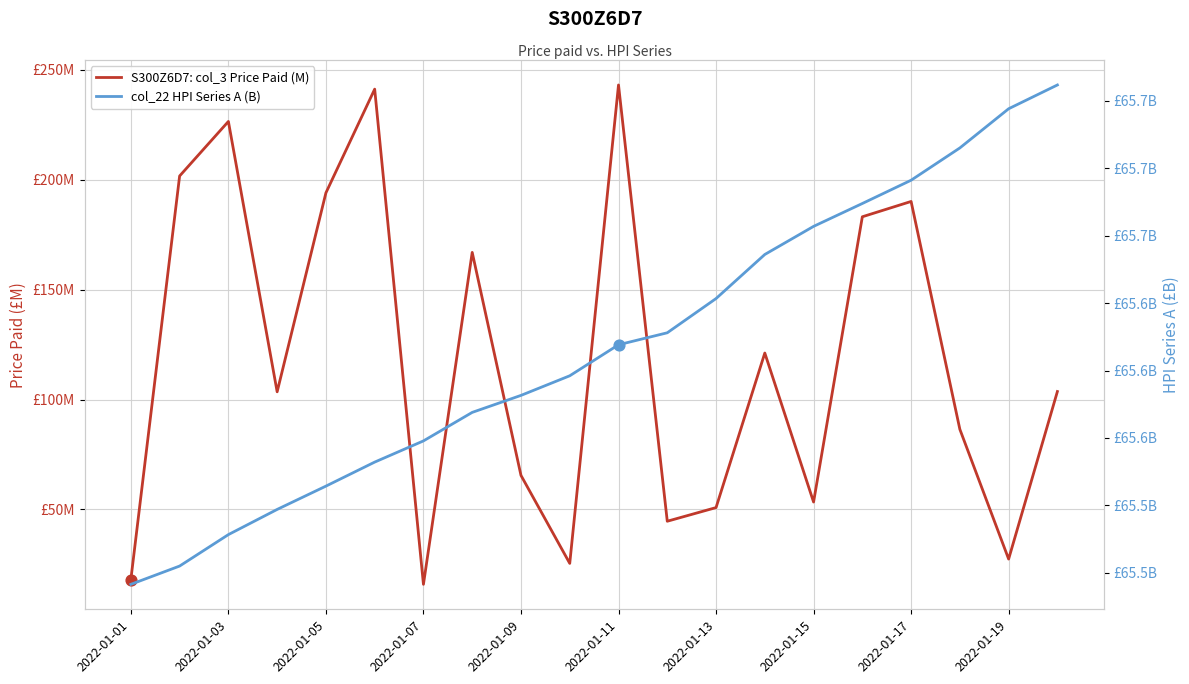

At how many categories does at least one series exceed 71?

12